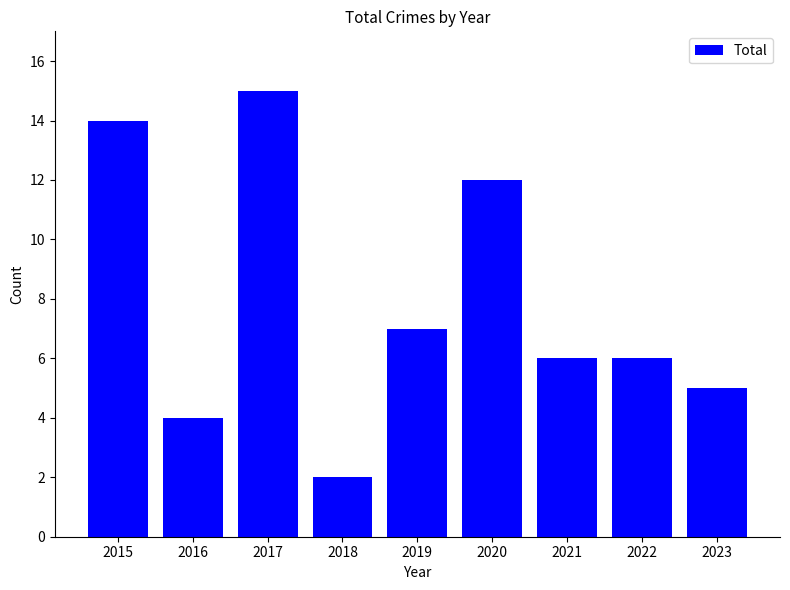

Count the number of categories in the chart.

9